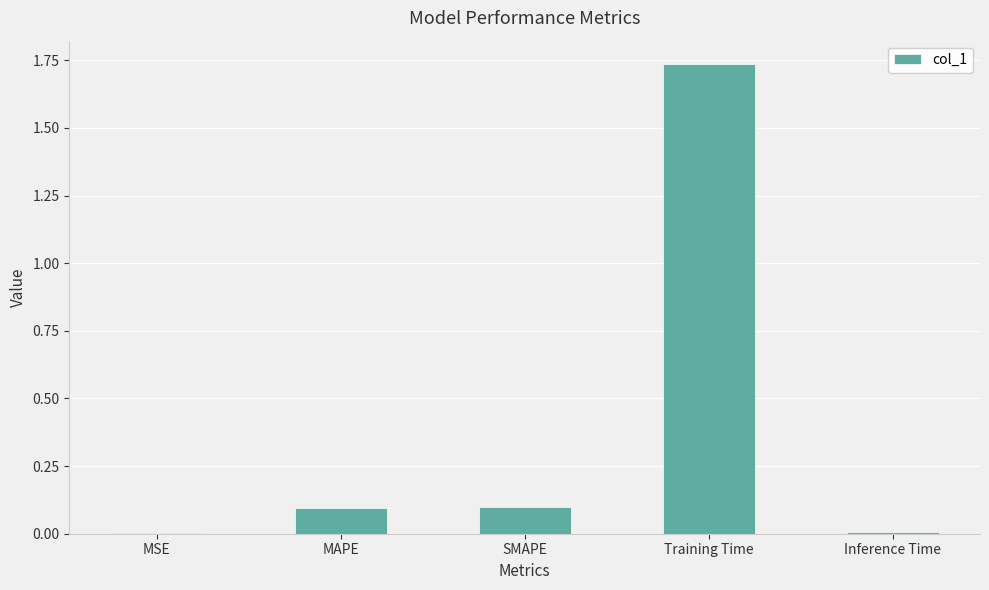

Which has a higher value, MAPE or Training Time?

Training Time